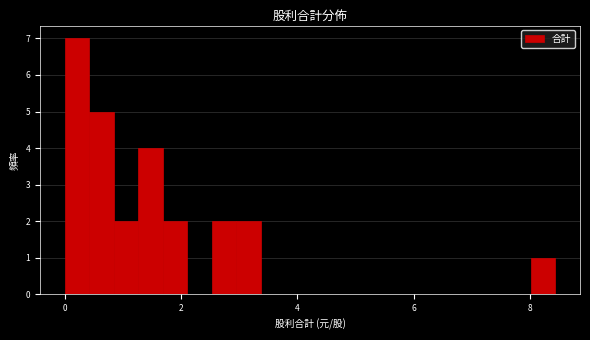

Around what value on the x-axis is the tallest bar? Give the approximate position of its centre, as read against the axis.

0.2